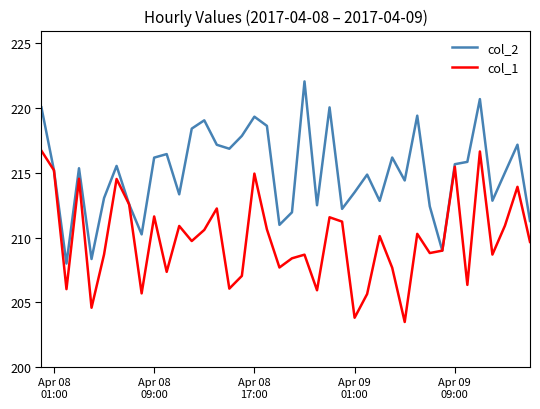

What is the difference between the second highest and minimum values in the col_2 series?

12.7